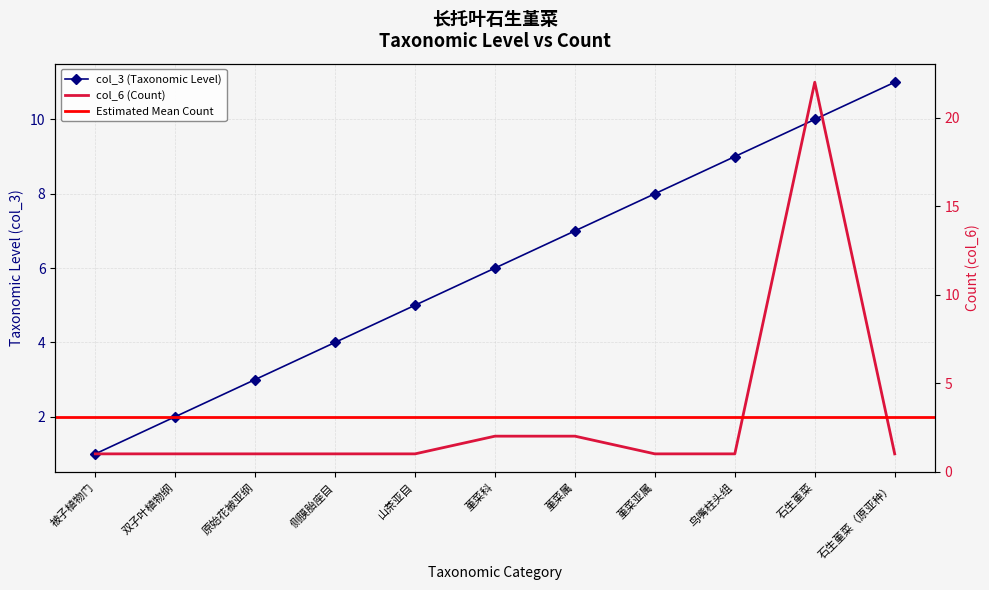

Which series ends up on top after the final intersection of col_3 and col_6?

col_3